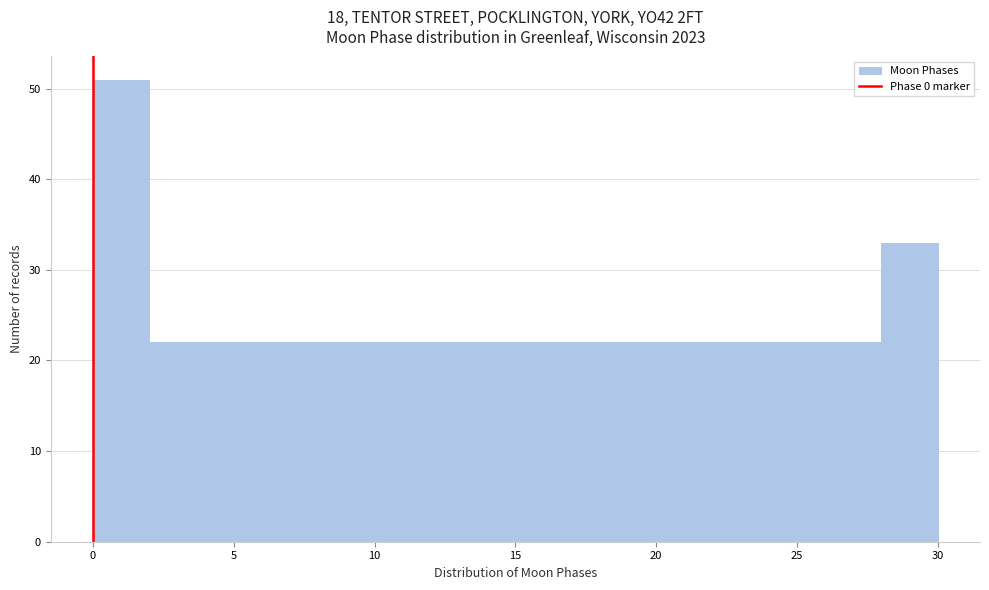

Reading left to right, transcribe this chart: for each bar, give the range it covers on the x-axis and its height. The values are not printed on the chart, so give them approximately, as read against the axis.

0 to 2: 51
2 to 4: 22
4 to 6: 22
6 to 8: 22
8 to 10: 22
10 to 12: 22
12 to 14: 22
14 to 16: 22
16 to 18: 22
18 to 20: 22
20 to 22: 22
22 to 24: 22
24 to 26: 22
26 to 28: 22
28 to 30: 33